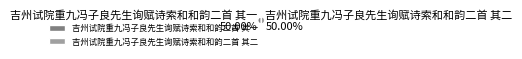

True or false: 吉州试院重九冯子良先生询赋诗索和和韵二首 其二 accounts for 60% of the total.

False